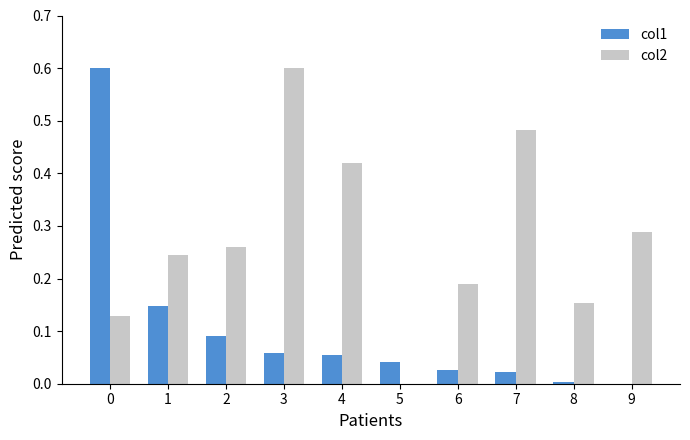

Which series changed the most between 0 and 9?

col1